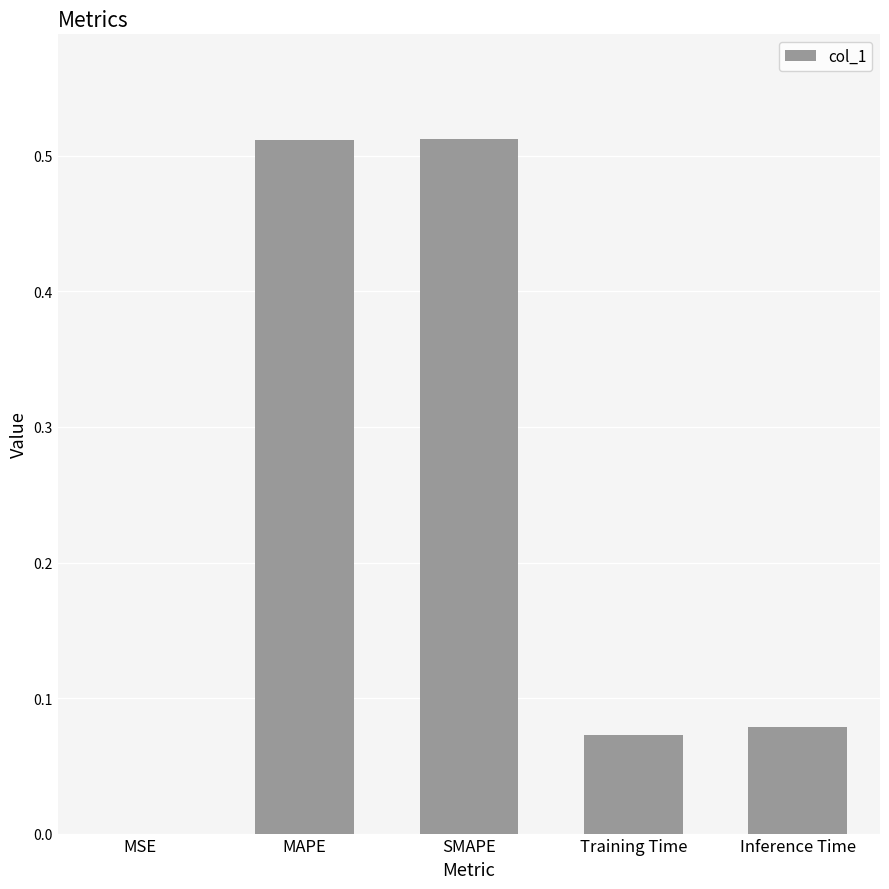

Which has a higher value, MAPE or Training Time?

MAPE